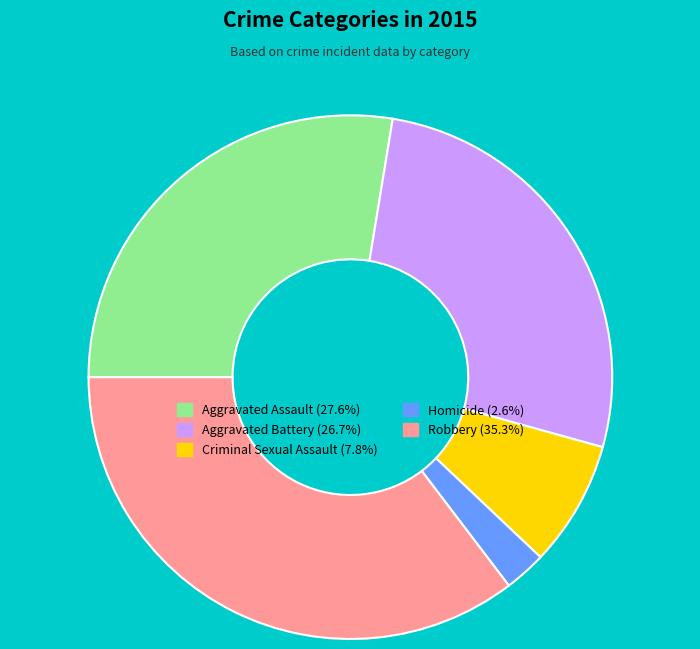

Which category has the smallest portion of the pie?

Homicide